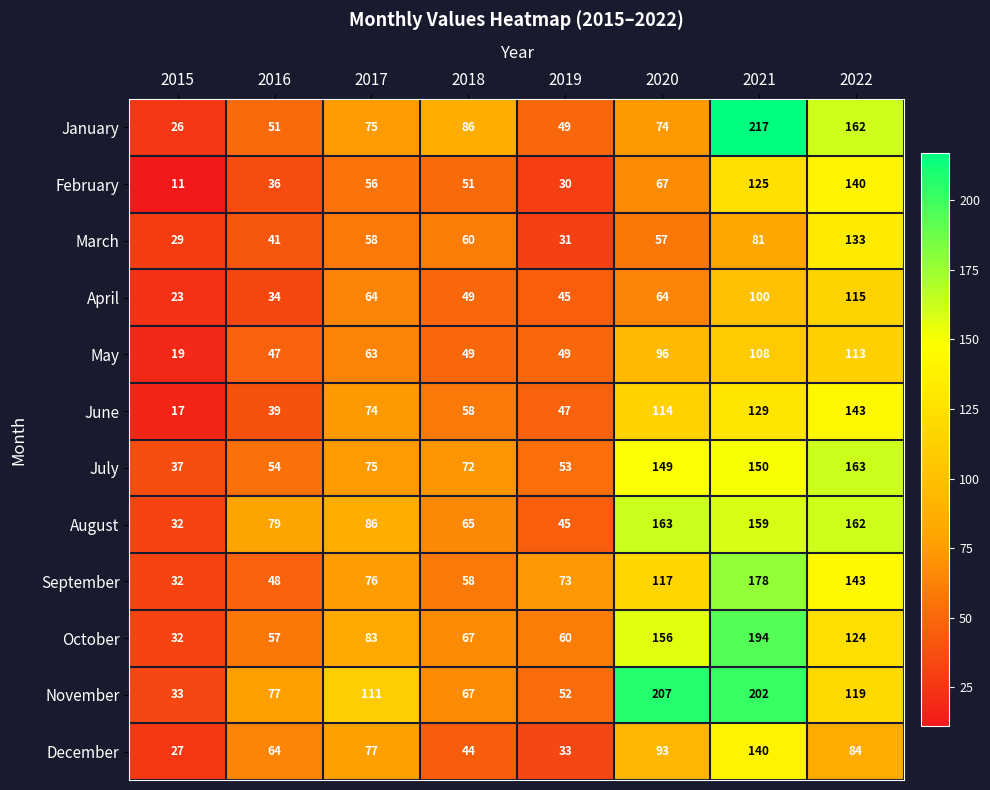

The May series shows 49 at 2018. True or false?

True